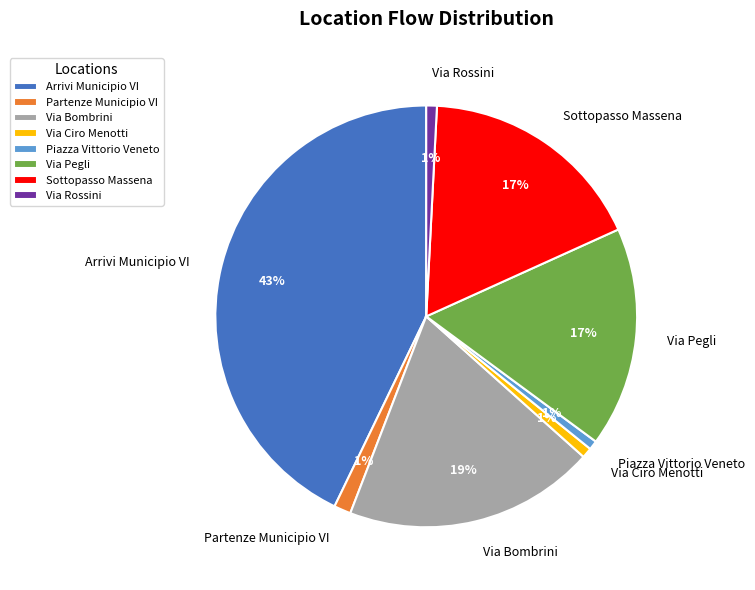

To the nearest percent, what is the difference between the largest and smallest slice percentages?

42%